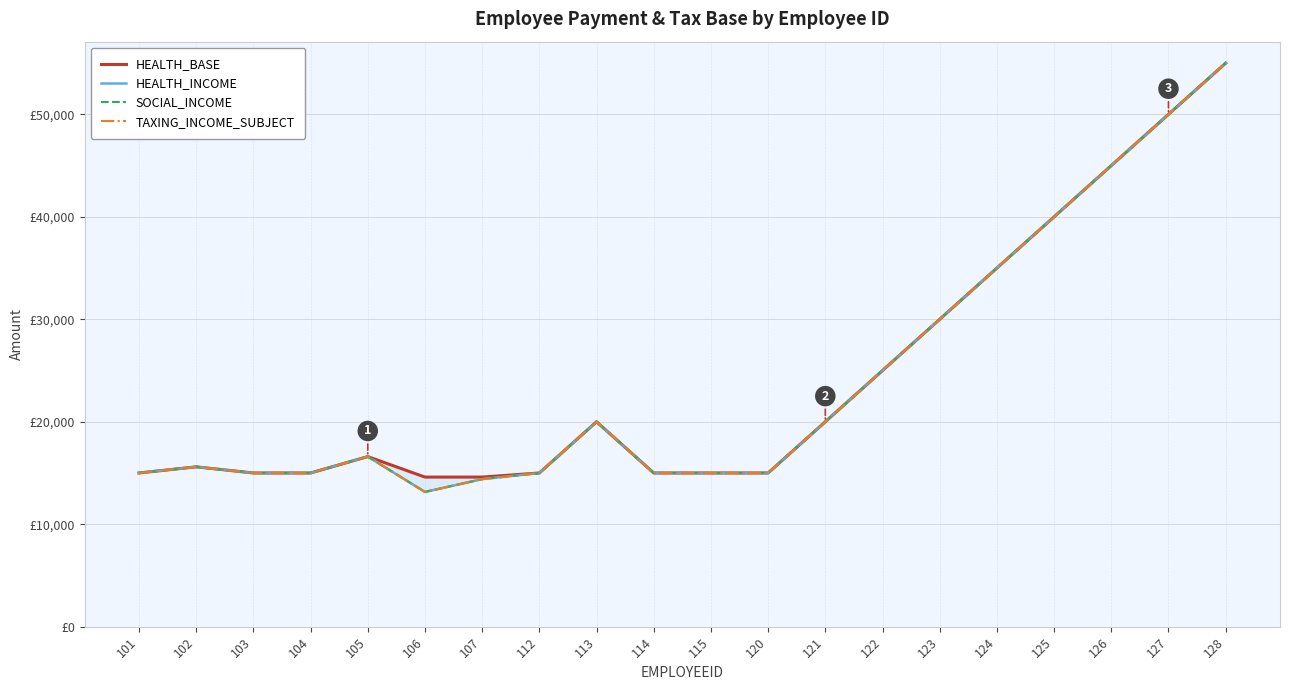

What is the sum of the HEALTH_BASE values at 125 and 128?

95000